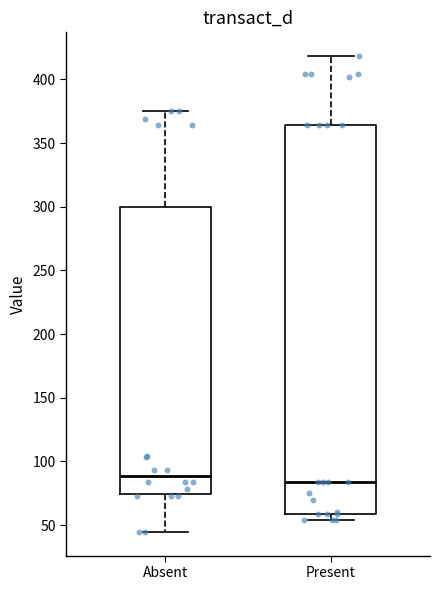

Reading left to right, transcribe this box plot: for each box, give where its median line is, the range the box spans, and where its two whiskers end, as read against the y-axis. The values are not printed on the chart, so give them approximately, as read against the axis.

Absent: median 90, box 75 to 300, whiskers 45 to 375
Present: median 85, box 60 to 365, whiskers 55 to 420